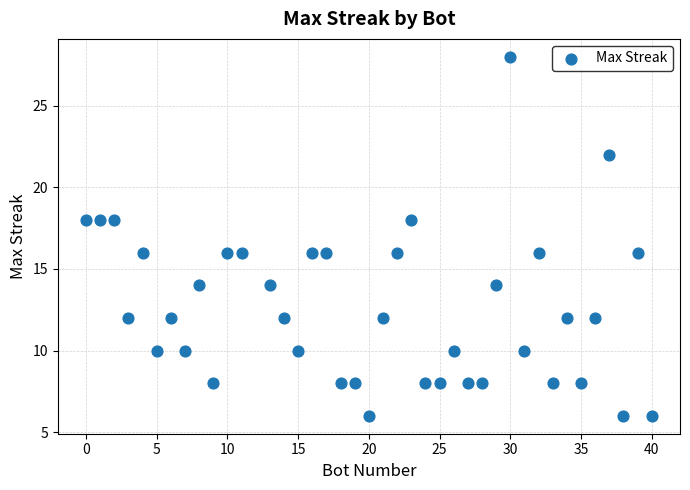

What is the range of X values (max minus min)?

40